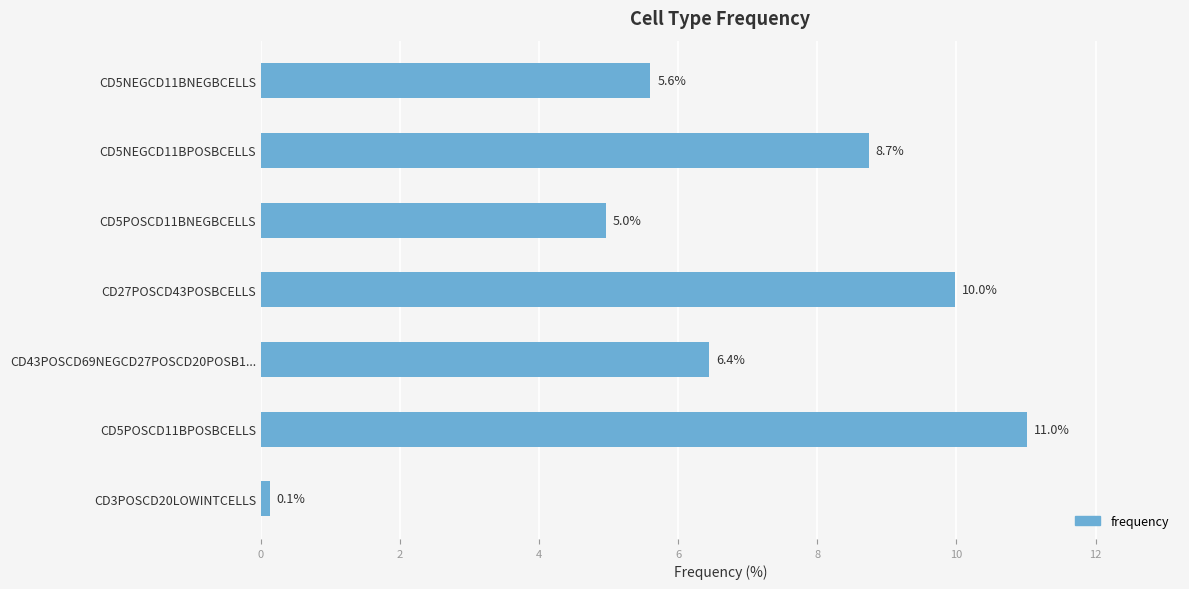

The value at CD43POSCD69NEGCD27POSCD20POSB1... is 11.3. True or false?

False